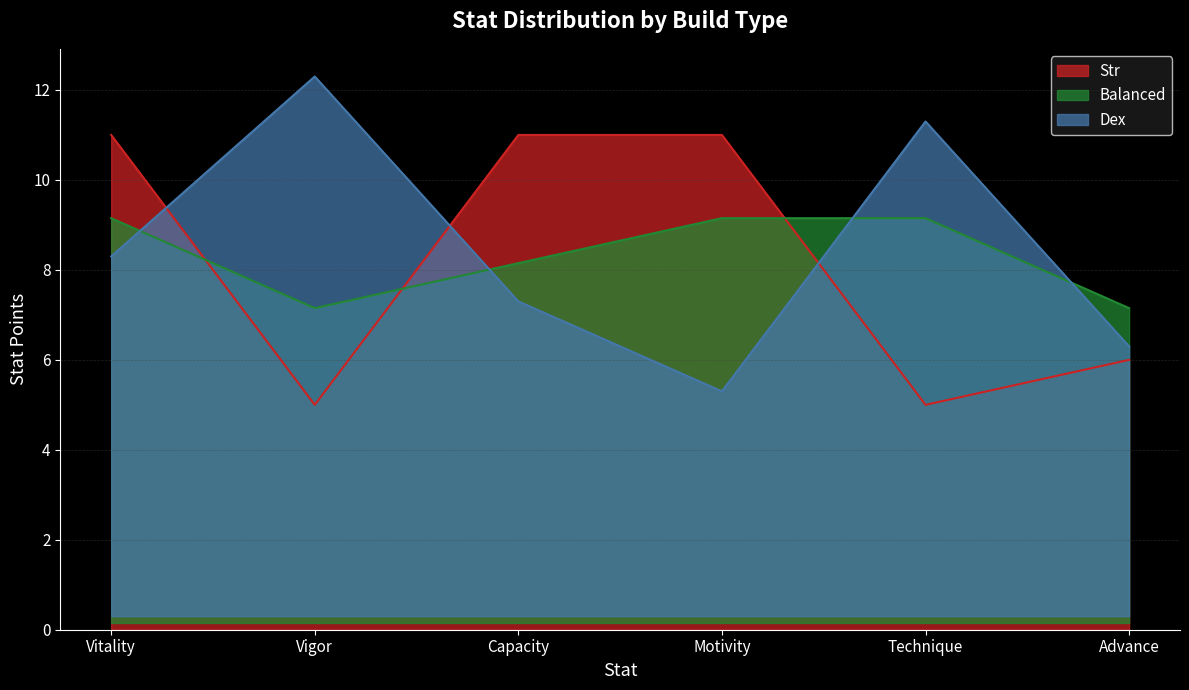

How many interior local valleys does the Str series have?

2